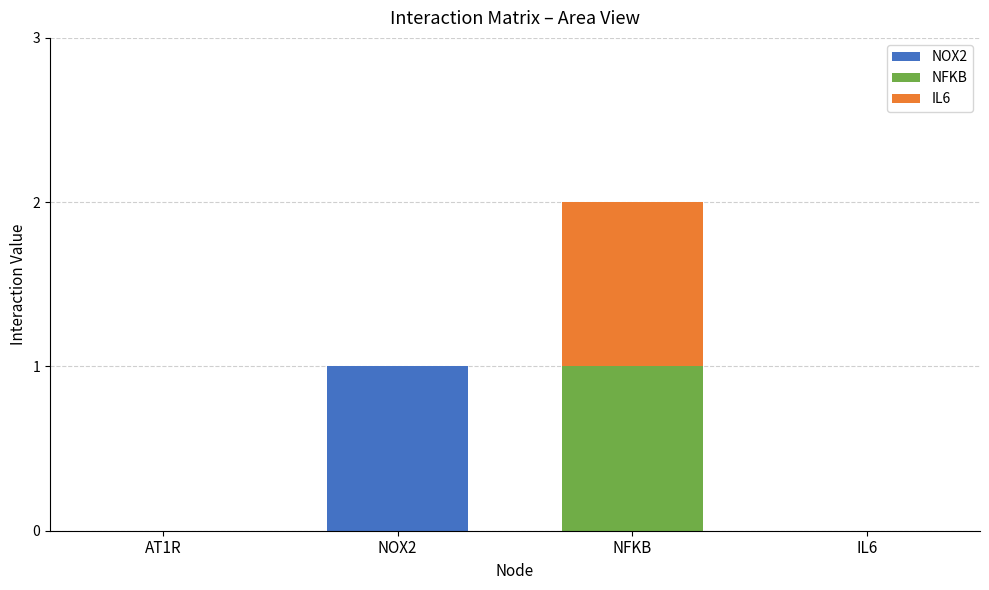

Reading left to right, list the values for the NOX2 series.

AT1R=0	NOX2=1	NFKB=0	IL6=0